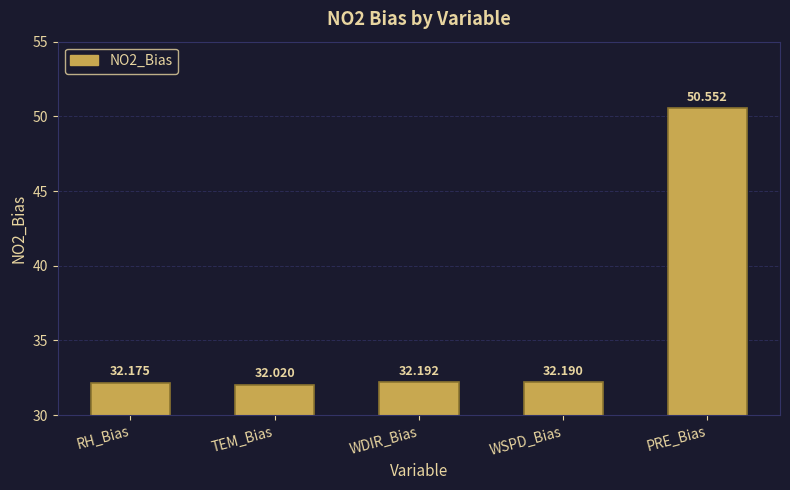

True or false: the data shows 50.6 at PRE_Bias.

True